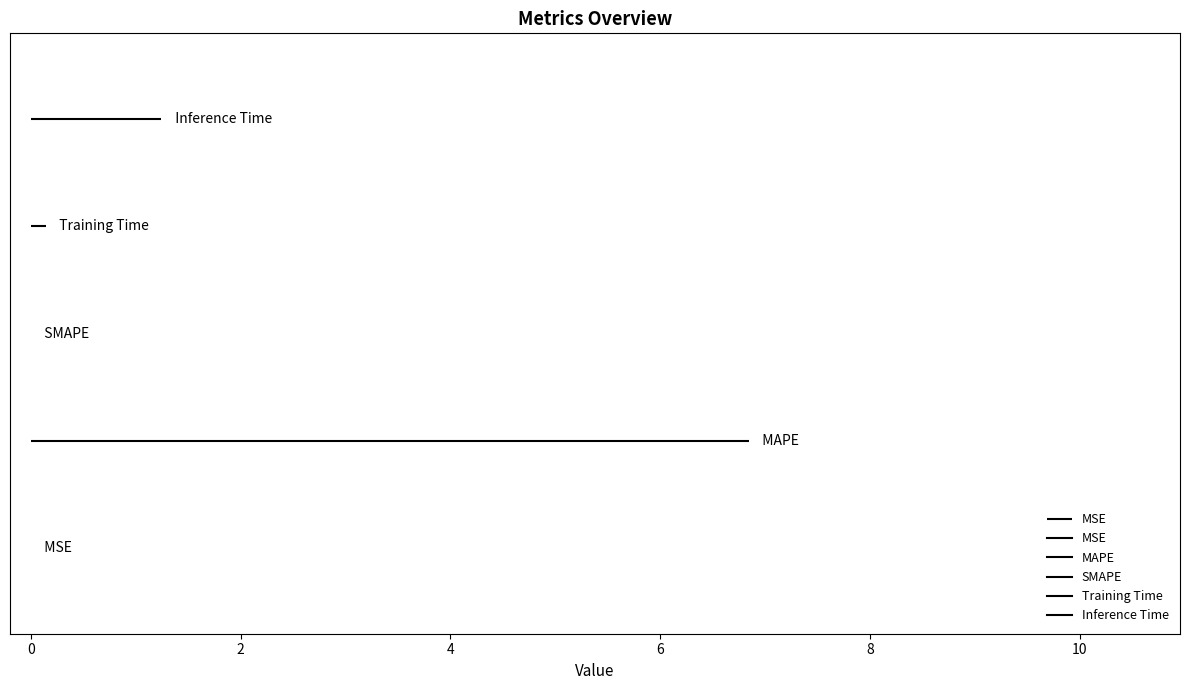

Is this an area chart (filled region under the line)?

No